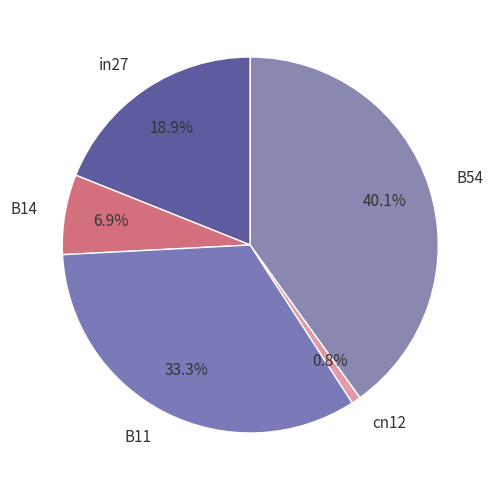

True or false: cn12 accounts for 11% of the total.

False